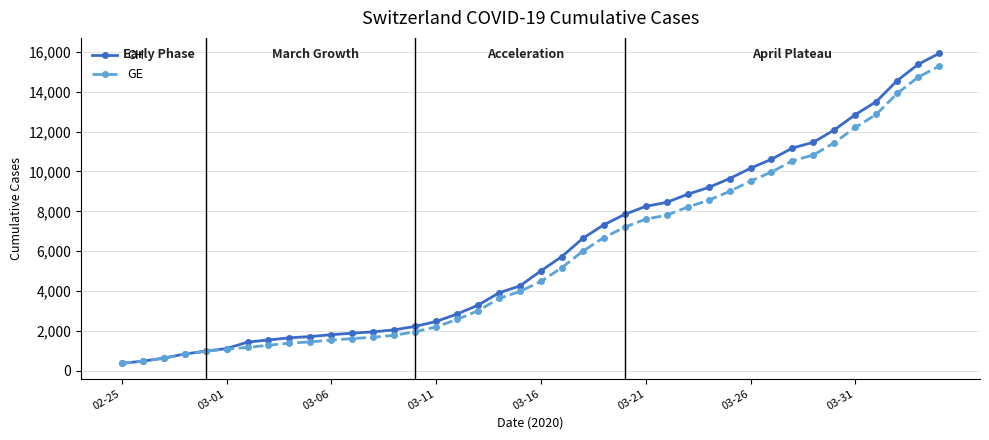

What is the average value of the CH series?

6053